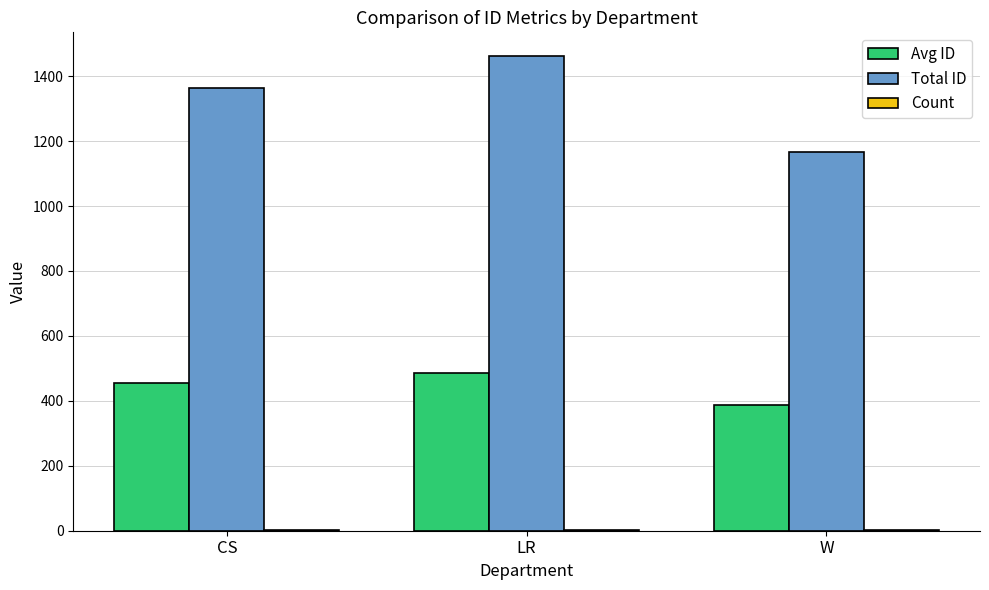

Between CS and W, which series saw the biggest shift?

Total ID